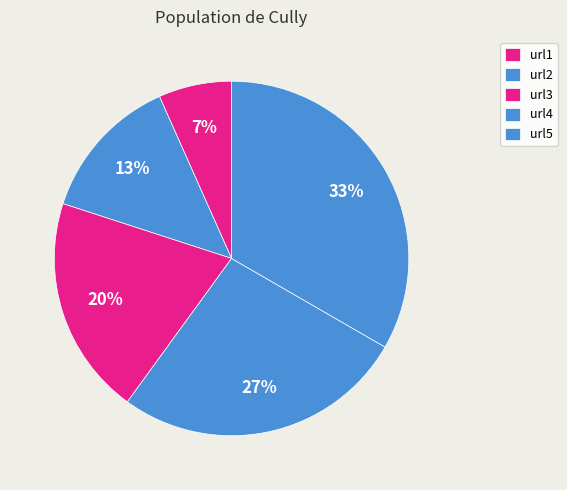

Rank the categories by value from lowest to highest.

url1, url2, url3, url4, url5